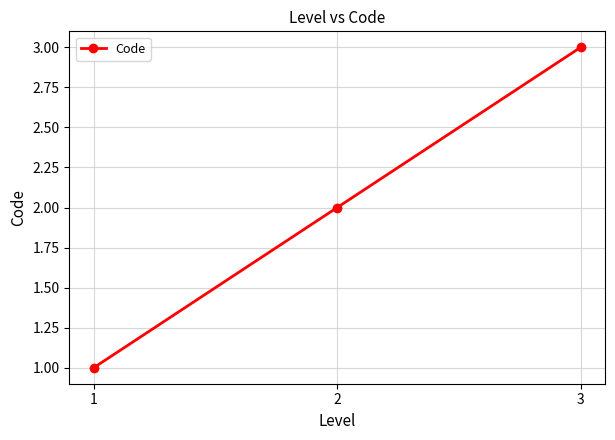

What is the value of the 1st point from the left?

1